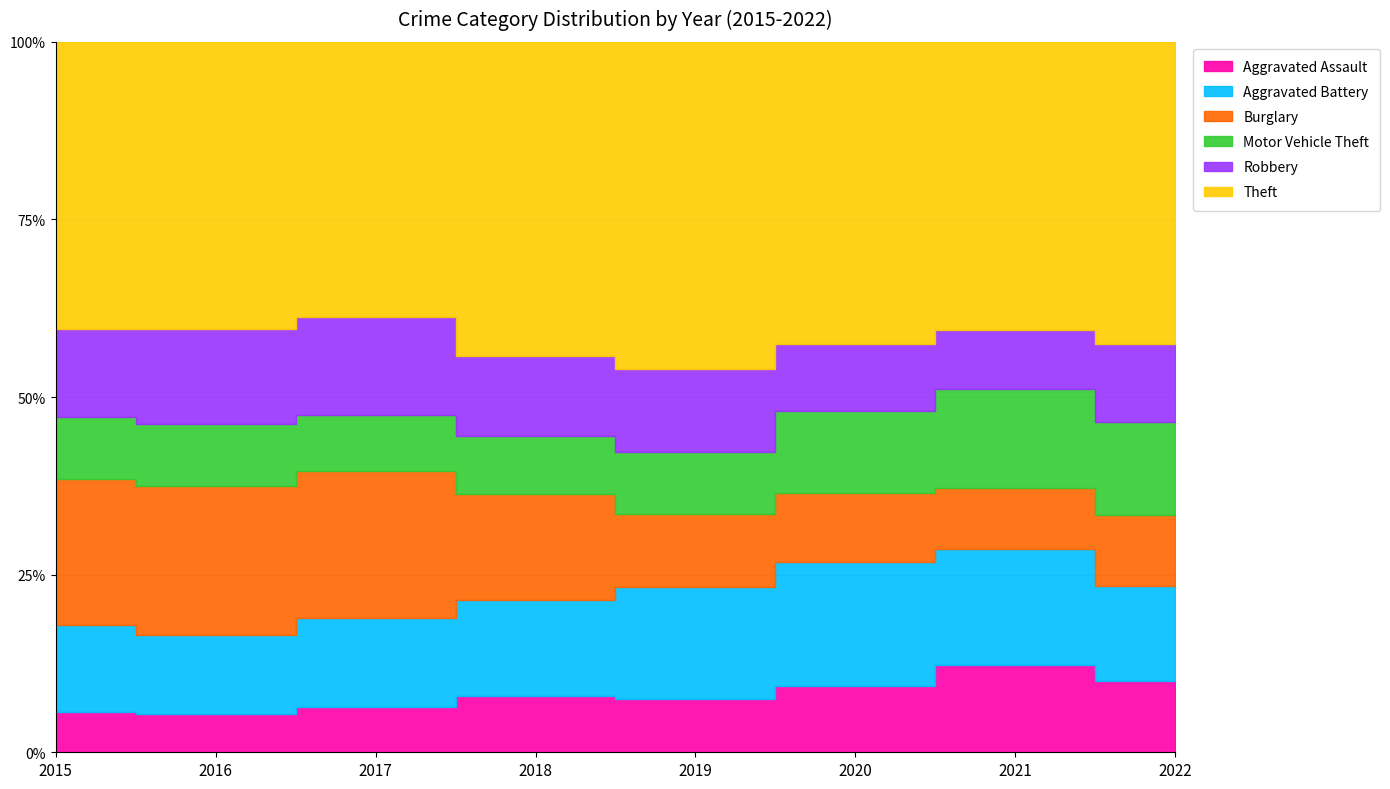

Where is the first local maximum for Burglary?

2017